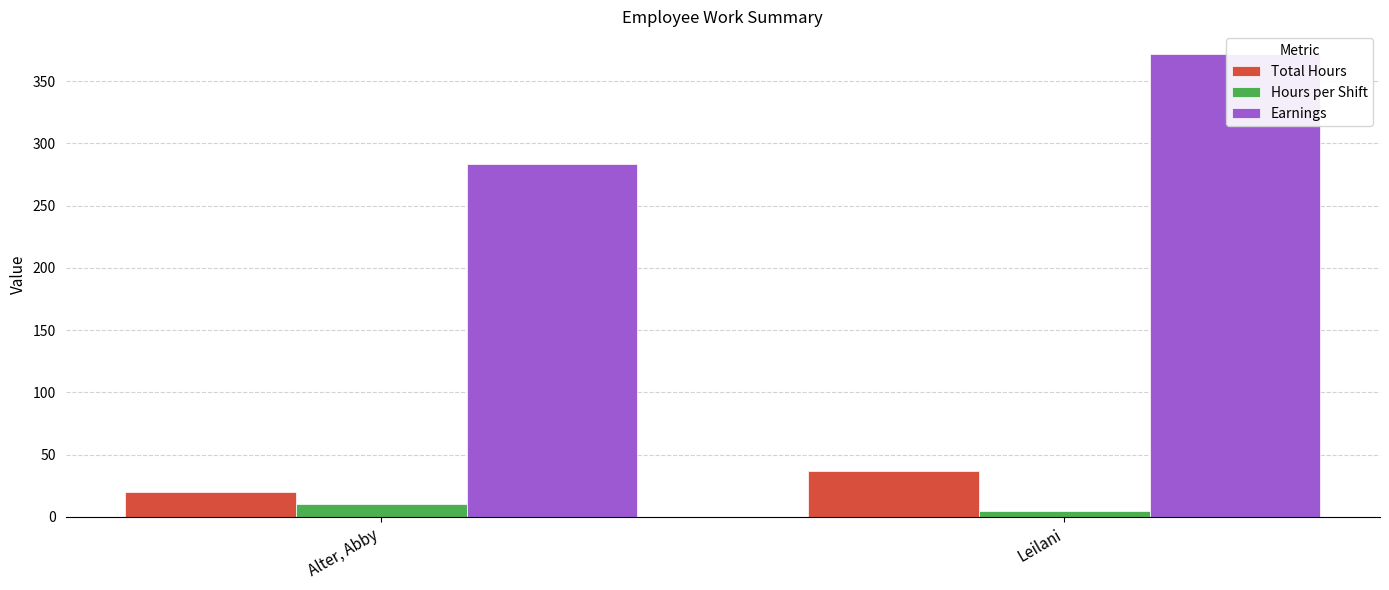

The Total Hours series shows 20.3 at Alter, Abby. True or false?

True